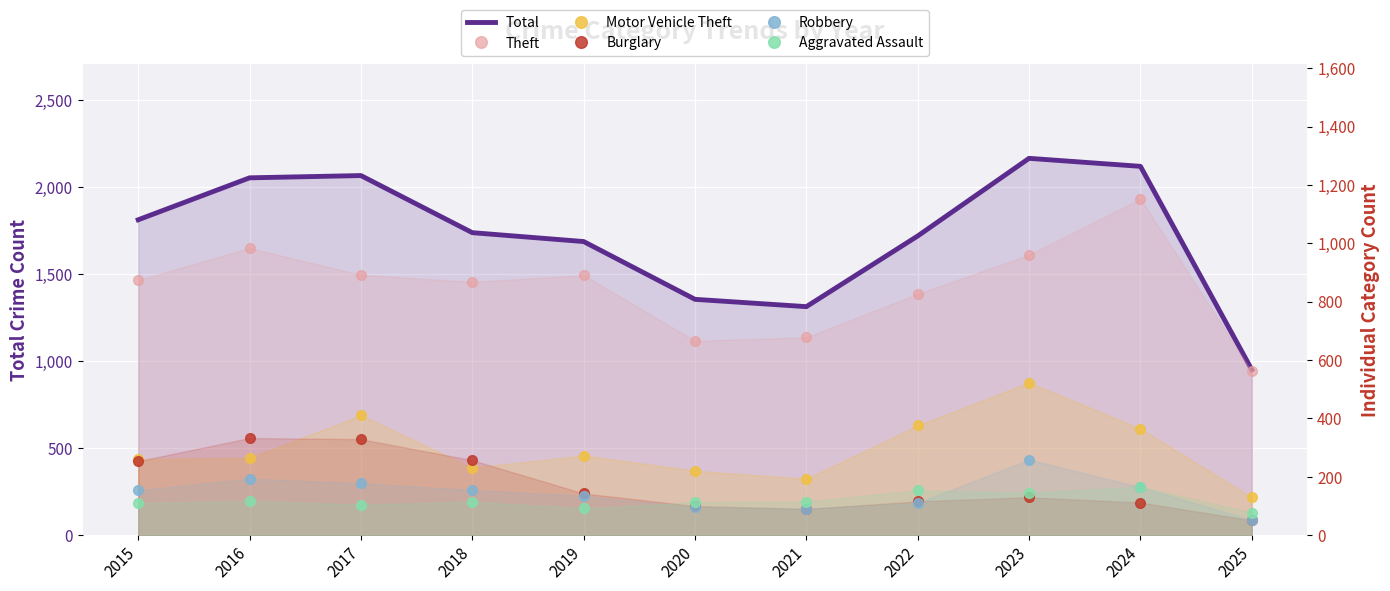

What is the difference between the highest and lowest values at 2023?

2035